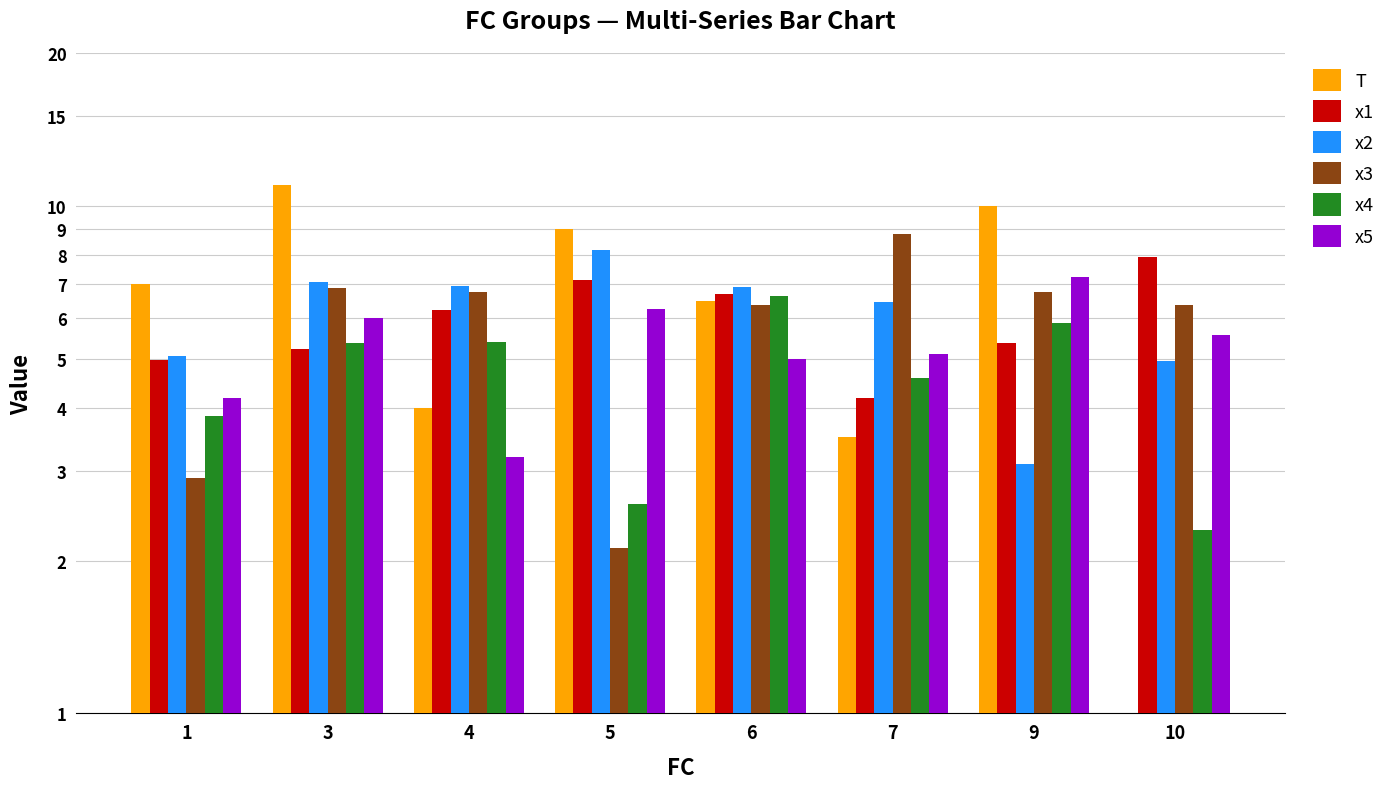

Reading left to right, extract all data points from this chart.

T: 1=7.0	3=11.0	4=4.0	5=9.0	6=6.5	7=3.5	9=10.0	10=1.0
x1: 1=5.0	3=5.2	4=6.2	5=7.1	6=6.7	7=4.2	9=5.4	10=7.9
x2: 1=5.1	3=7.1	4=6.9	5=8.2	6=6.9	7=6.5	9=3.1	10=4.9
x3: 1=2.9	3=6.9	4=6.8	5=2.1	6=6.4	7=8.8	9=6.8	10=6.4
x4: 1=3.9	3=5.4	4=5.4	5=2.6	6=6.6	7=4.6	9=5.9	10=2.3
x5: 1=4.2	3=6.0	4=3.2	5=6.2	6=5.0	7=5.1	9=7.2	10=5.6